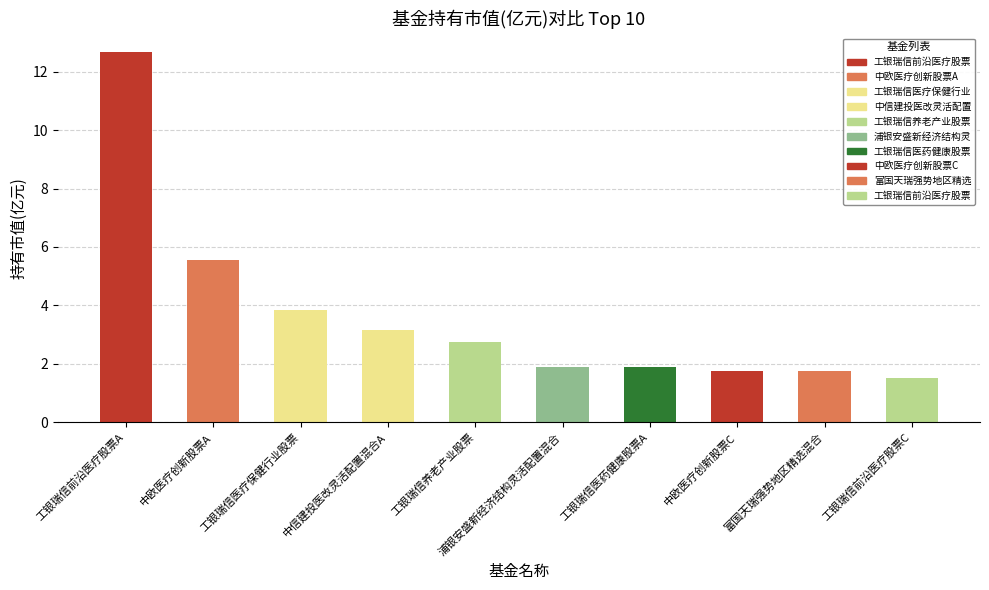

Is it true that the value at 工银瑞信前沿医疗股票C is 1.5?

True